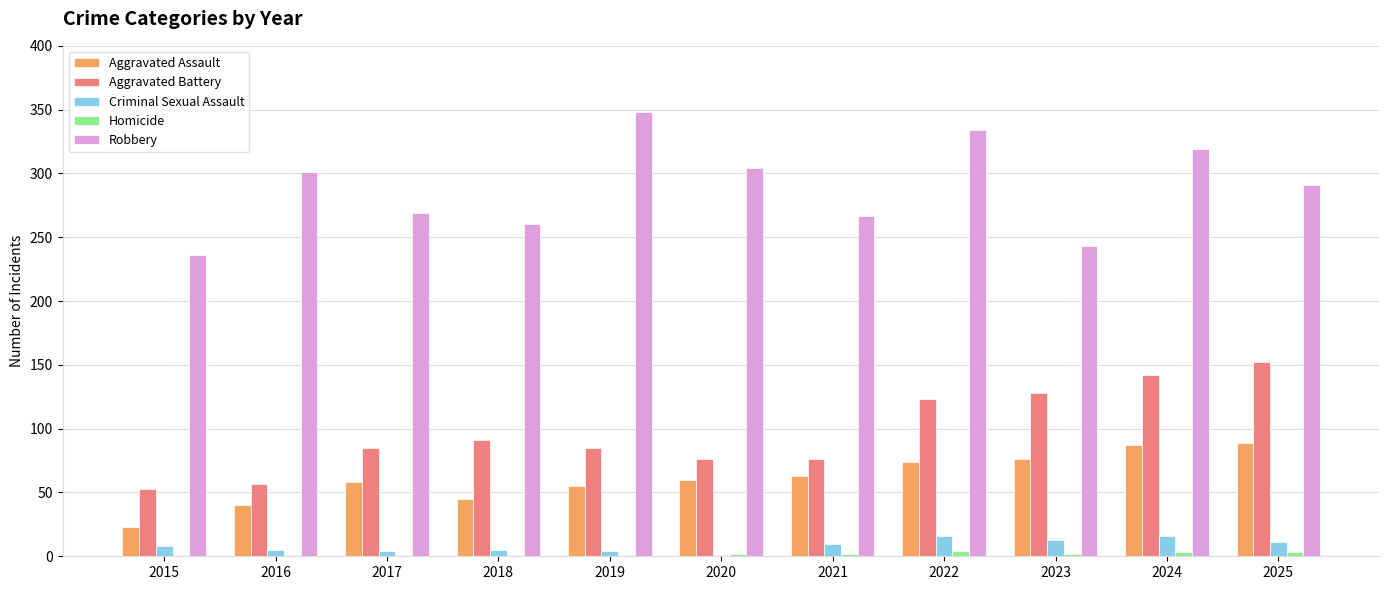

What is the greatest value displayed?

348